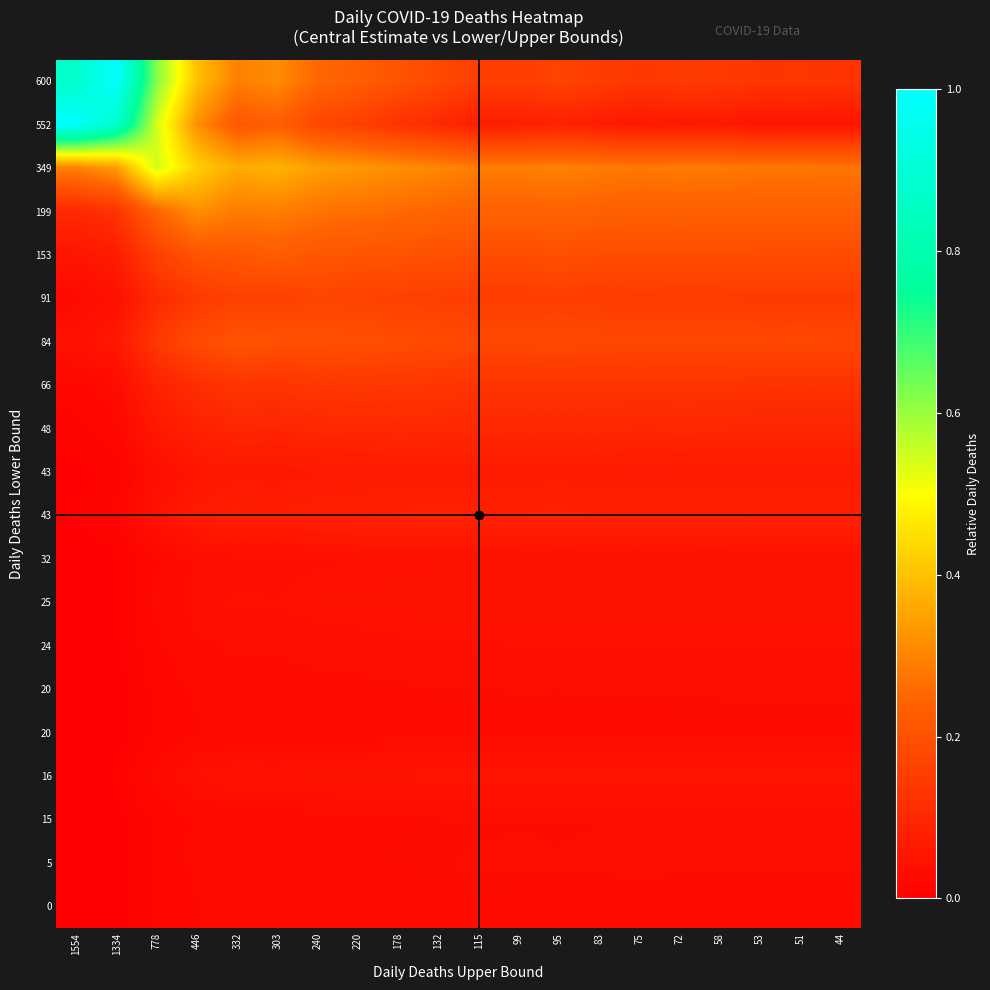

Count the number of data series in this chart.

20